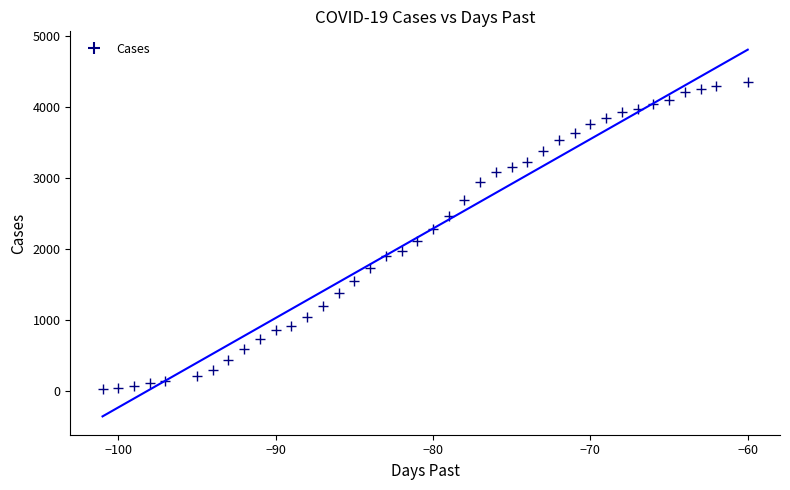

What is the range of Y values (max minus min)?

4317